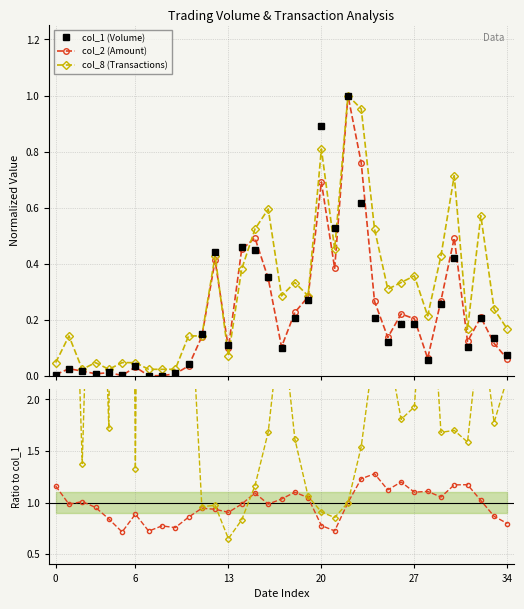

What is the difference between the col_8 / col_1 values at 33 and 32?

1.0